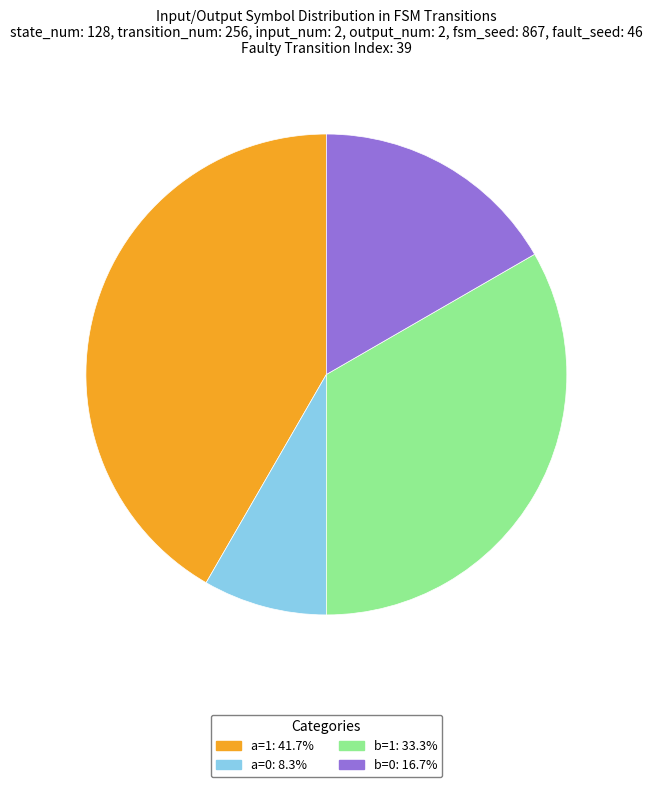

Do b=1: 33.3% and a=0: 8.3% together represent more than half of the pie?

No